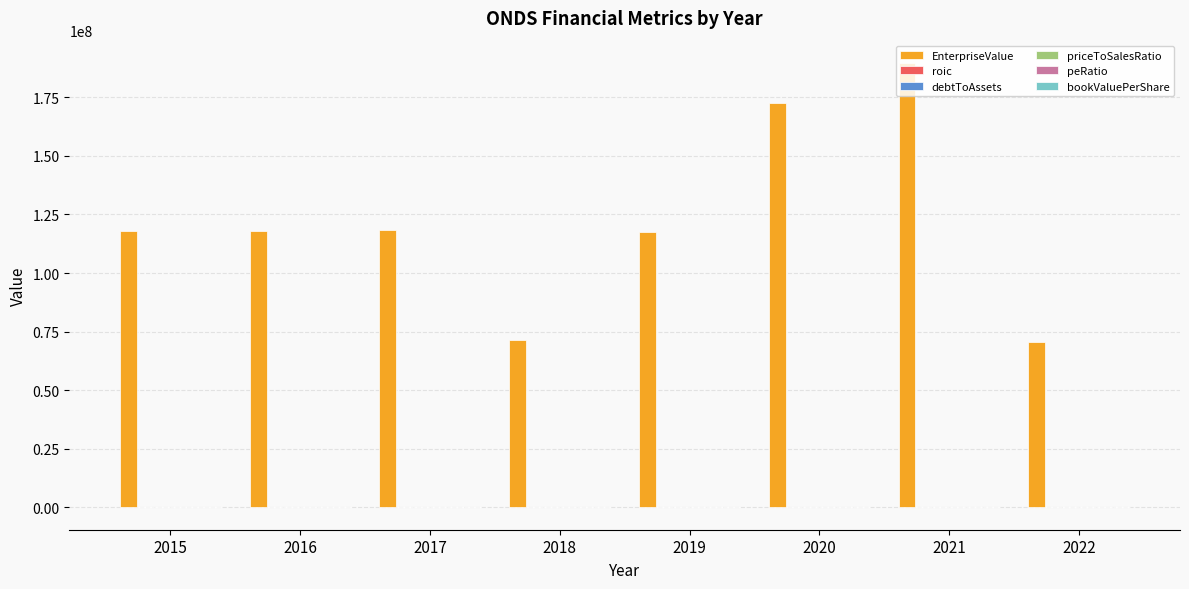

How many groups of bars are there?

8